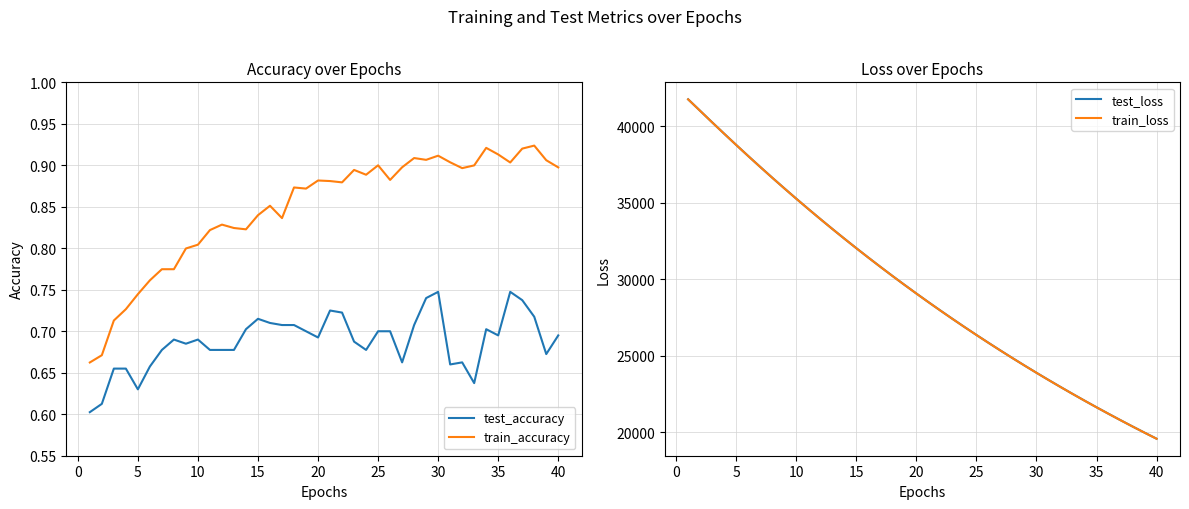

True or false: test_accuracy and train_loss cross at least once.

False